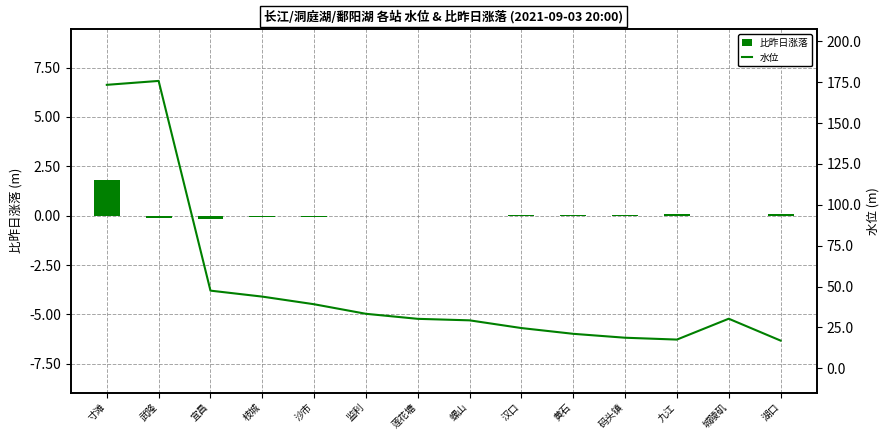

What is the label of the 3rd bar from the left?

宜昌